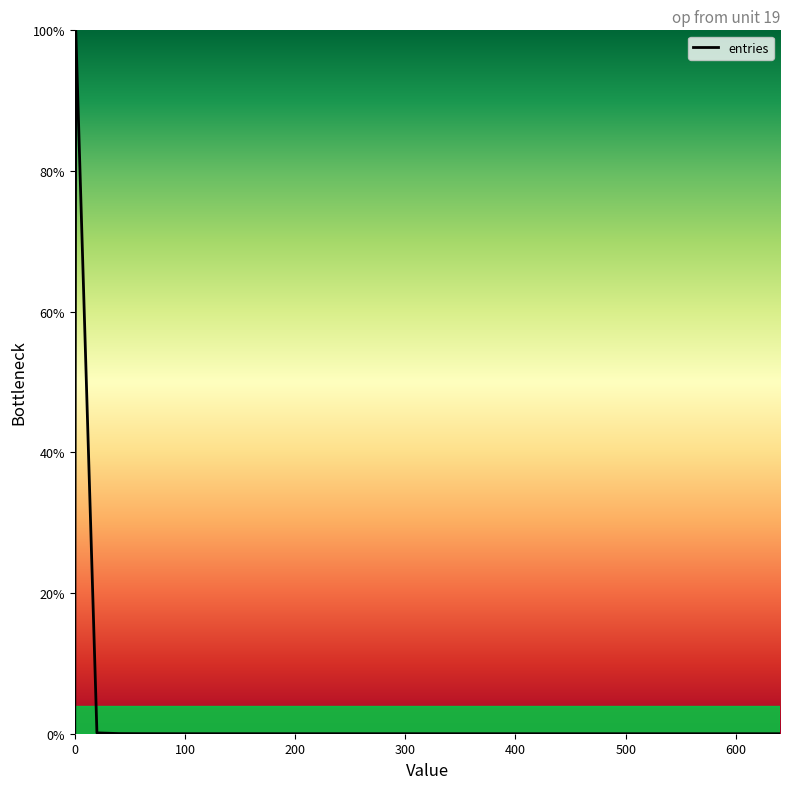

What is the maximum value shown in the chart?

100.0